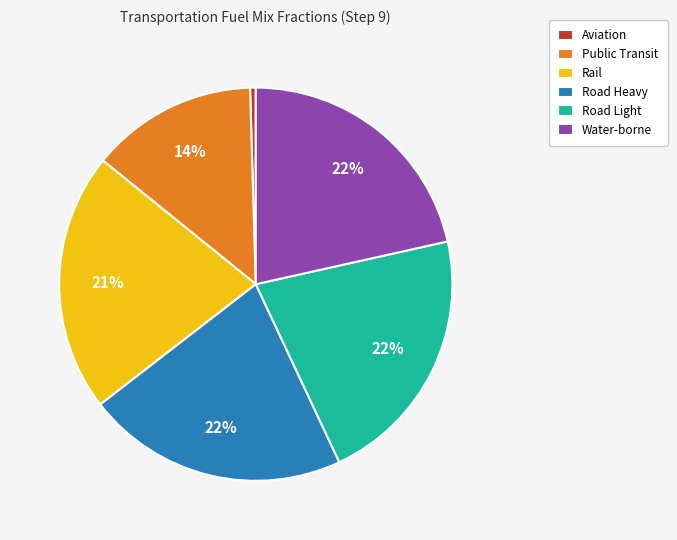

Do Rail and Road Light together represent more than half of the pie?

No